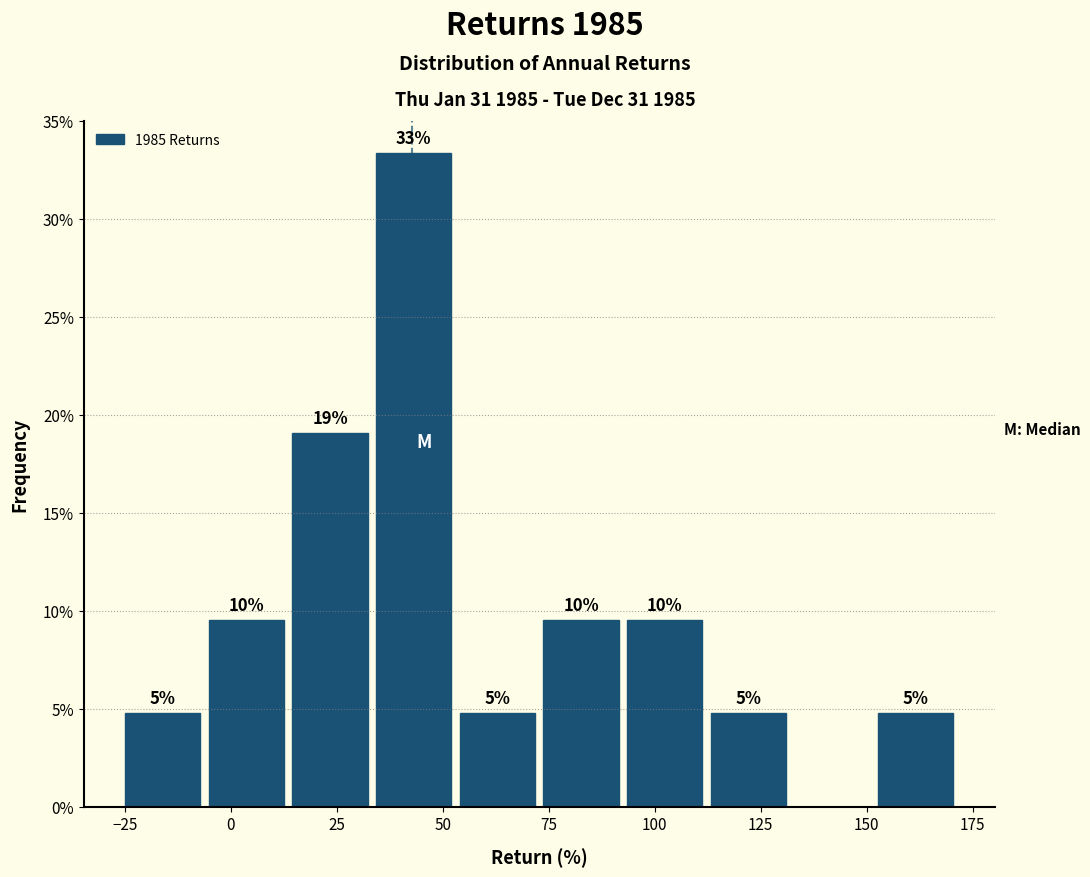

Around what value on the x-axis is the tallest bar? Give the approximate position of its centre, as read against the axis.

45